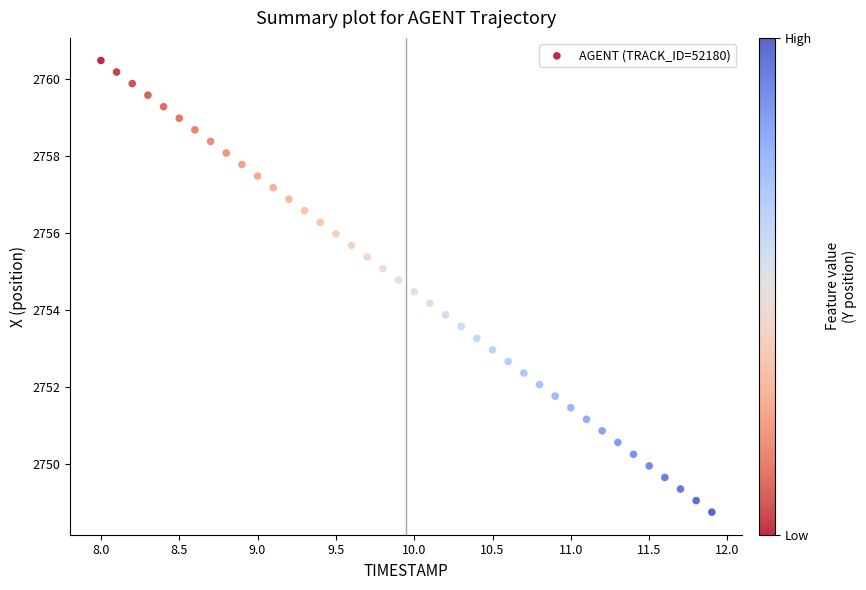

What is the range of X values (max minus min)?

3.9